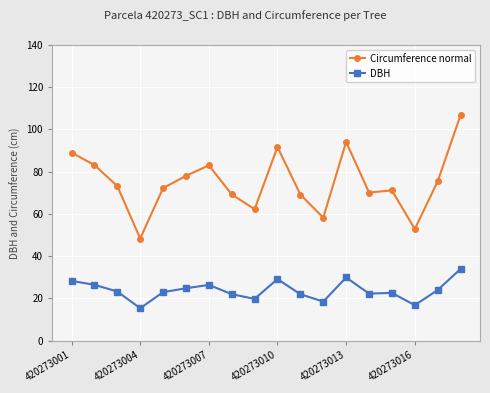

Which series has the largest range (max minus min)?

Circumference normal